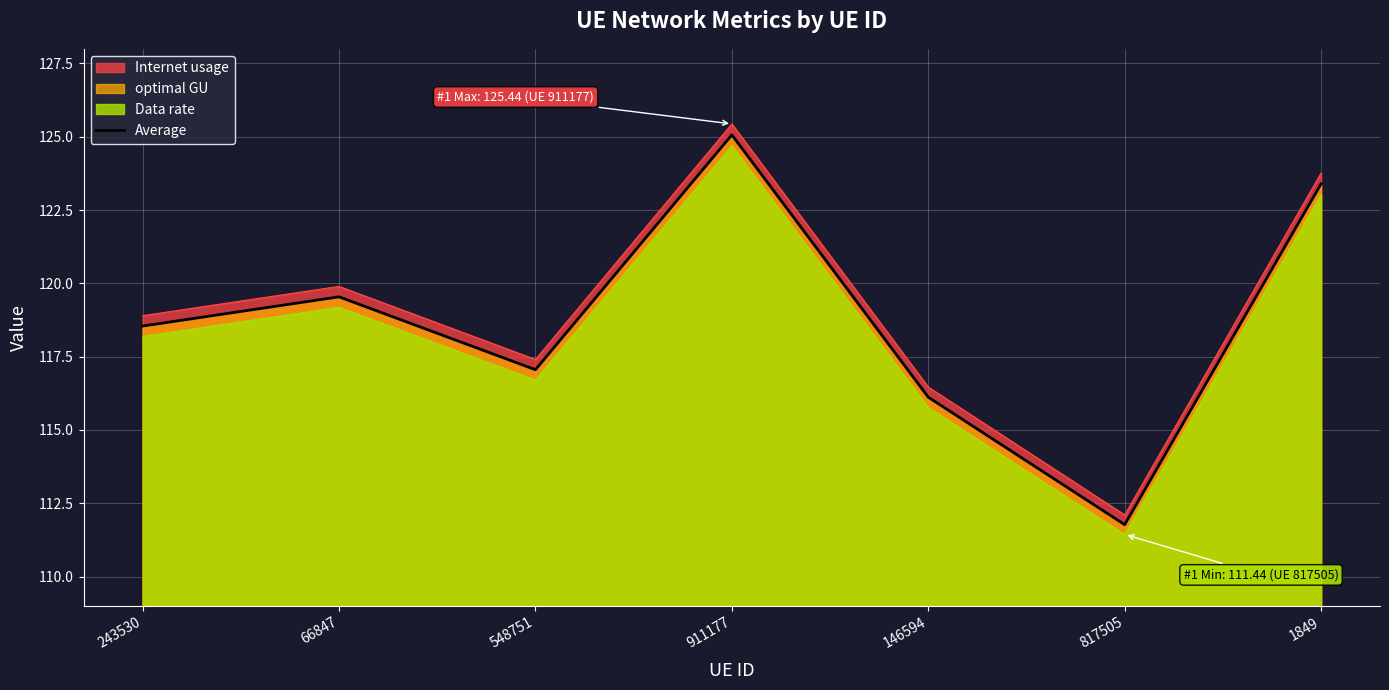

True or false: the data shows 169.2 at 1849.

False